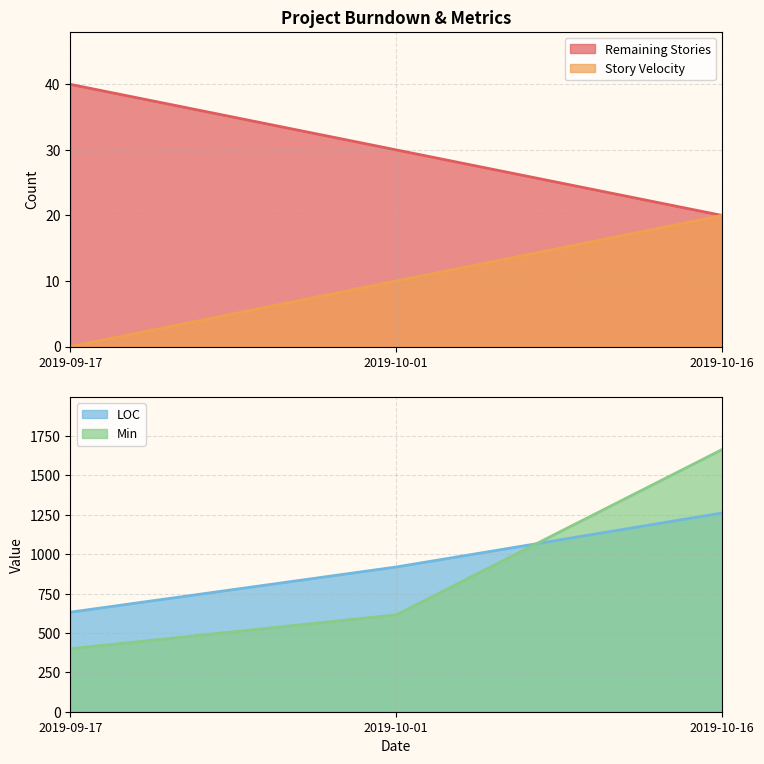

What are all the series names shown in the legend?

Remaining Stories, Story Velocity, LOC, Min